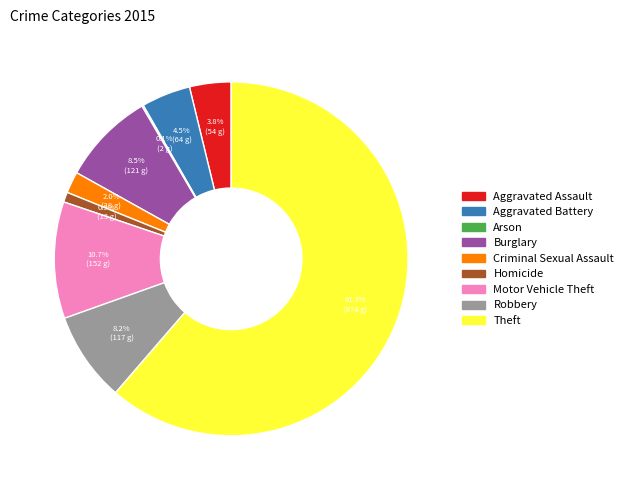

Do Aggravated Assault and Burglary together represent more than half of the pie?

No